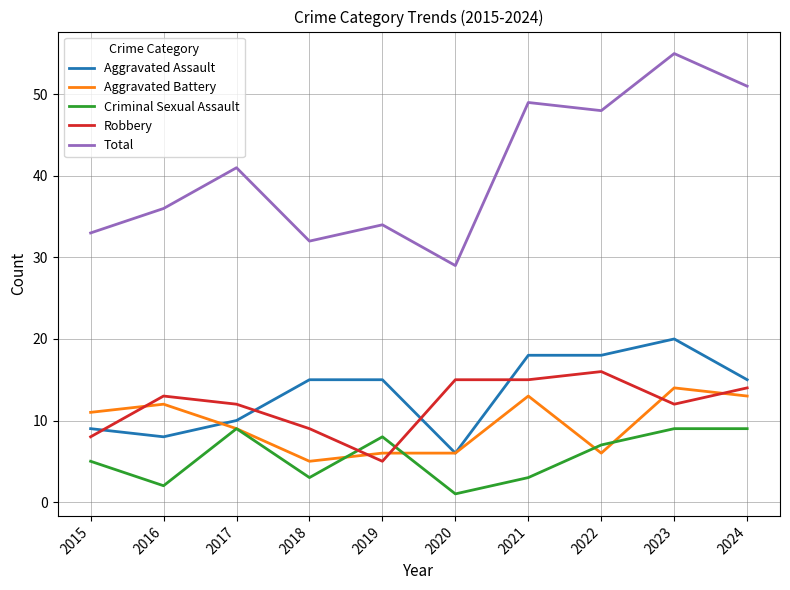

Reading left to right, what are all the values shown in this chart?

Aggravated Assault: 9	8	10	15	15	6	18	18	20	15
Aggravated Battery: 11	12	9	5	6	6	13	6	14	13
Criminal Sexual Assault: 5	2	9	3	8	1	3	7	9	9
Robbery: 8	13	12	9	5	15	15	16	12	14
Total: 33	36	41	32	34	29	49	48	55	51